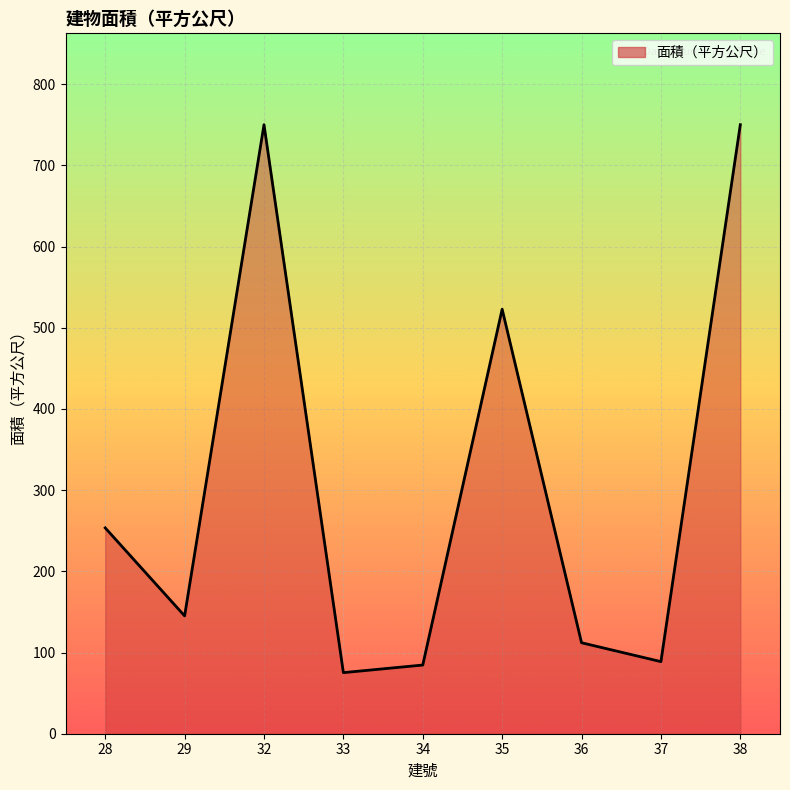

Count the number of values greater than 145.

5